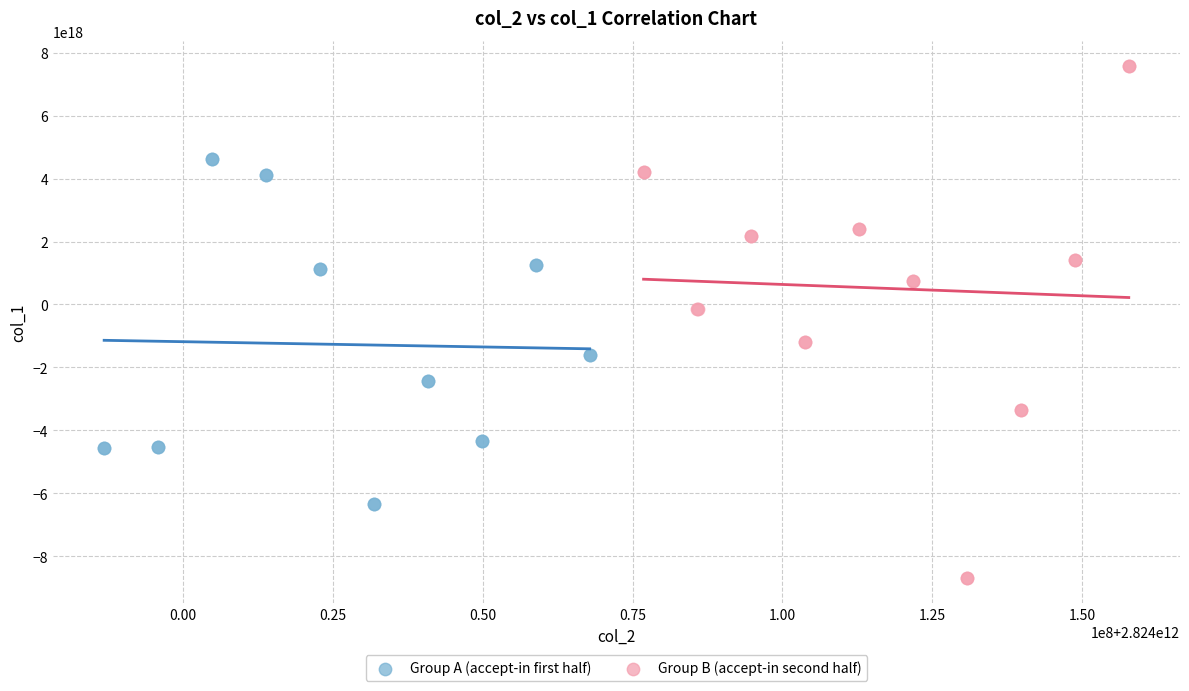

Which series contains the lowest Y value?

Group B (accept-in second half)